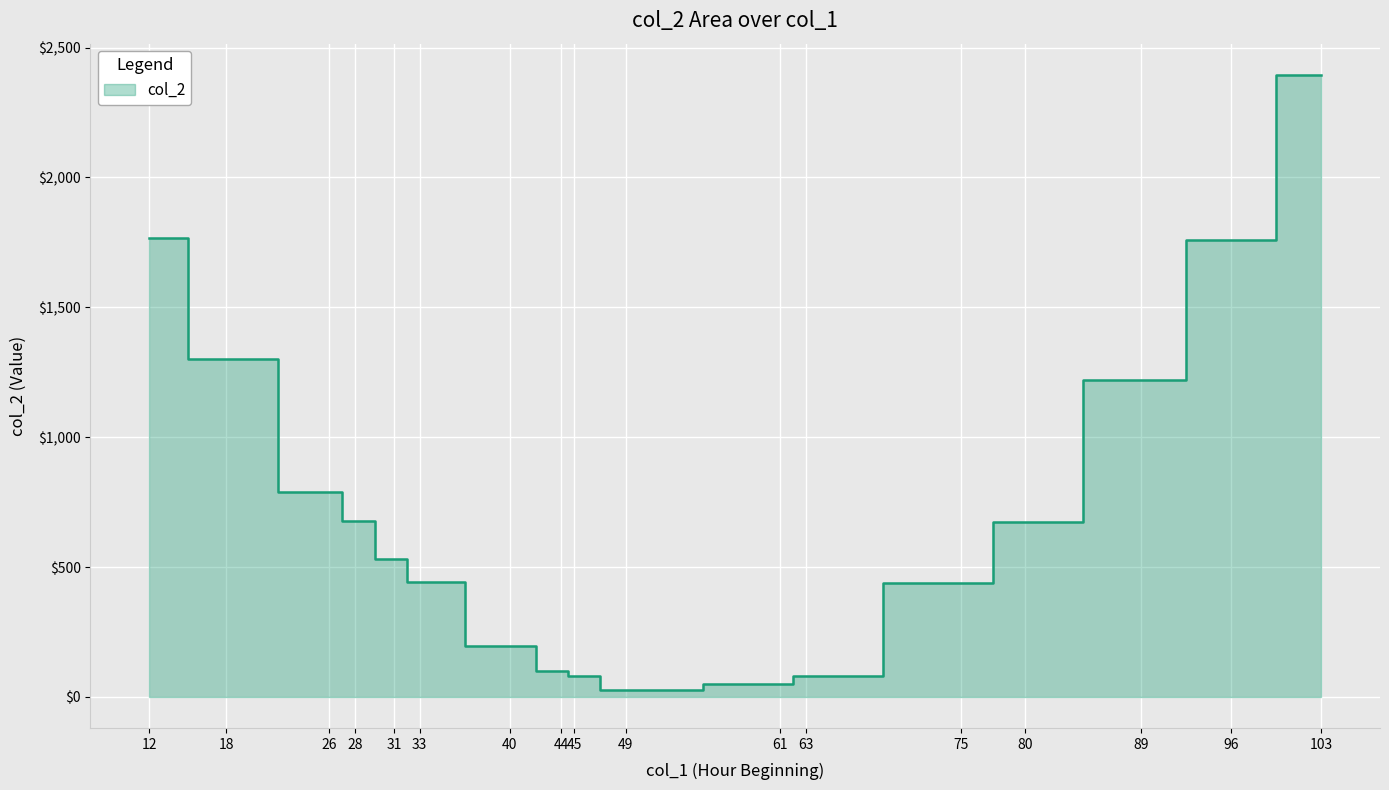

Reading left to right, what are all the values shown in this chart?

1768.7	1300.0	787.1	678.9	531.6	443.3	197.6	101.1	82.0	25.6	48.2	80.0	438.7	673.1	1221.1	1759.3	2395.6